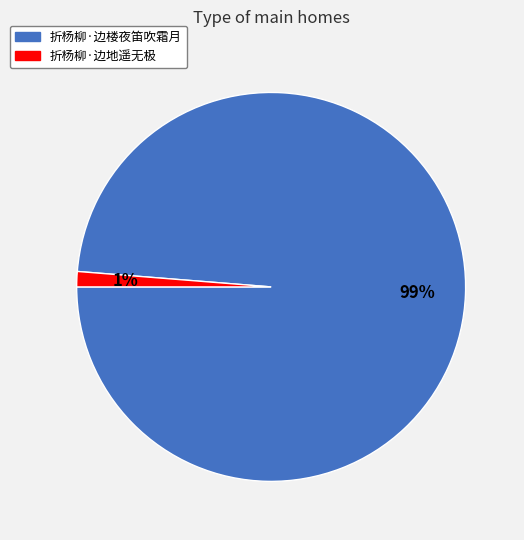

How many segments does this pie chart have?

2